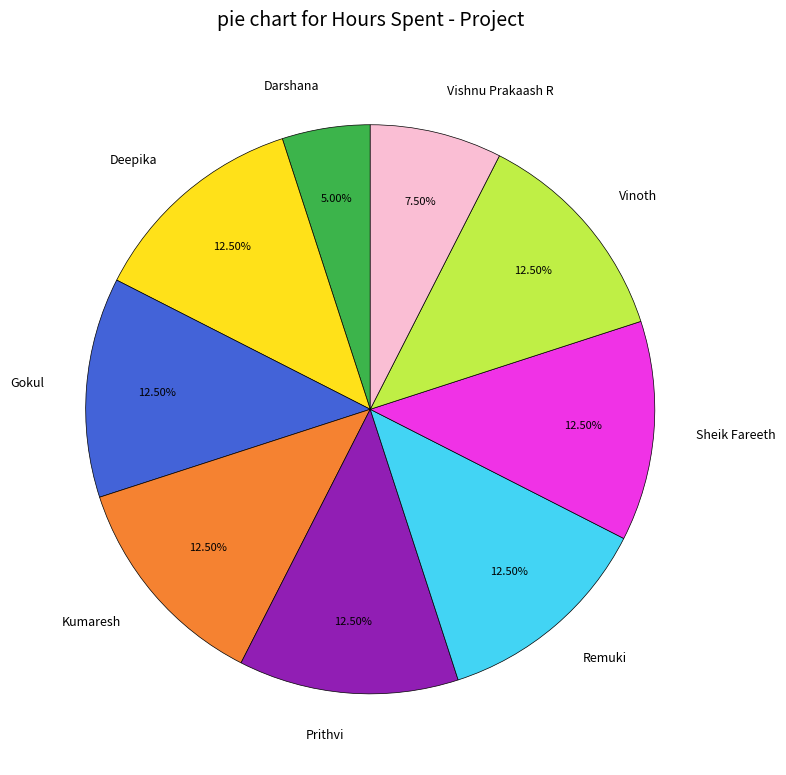

What is the ratio of the value at Kumaresh to the value at Vinoth?

1.0